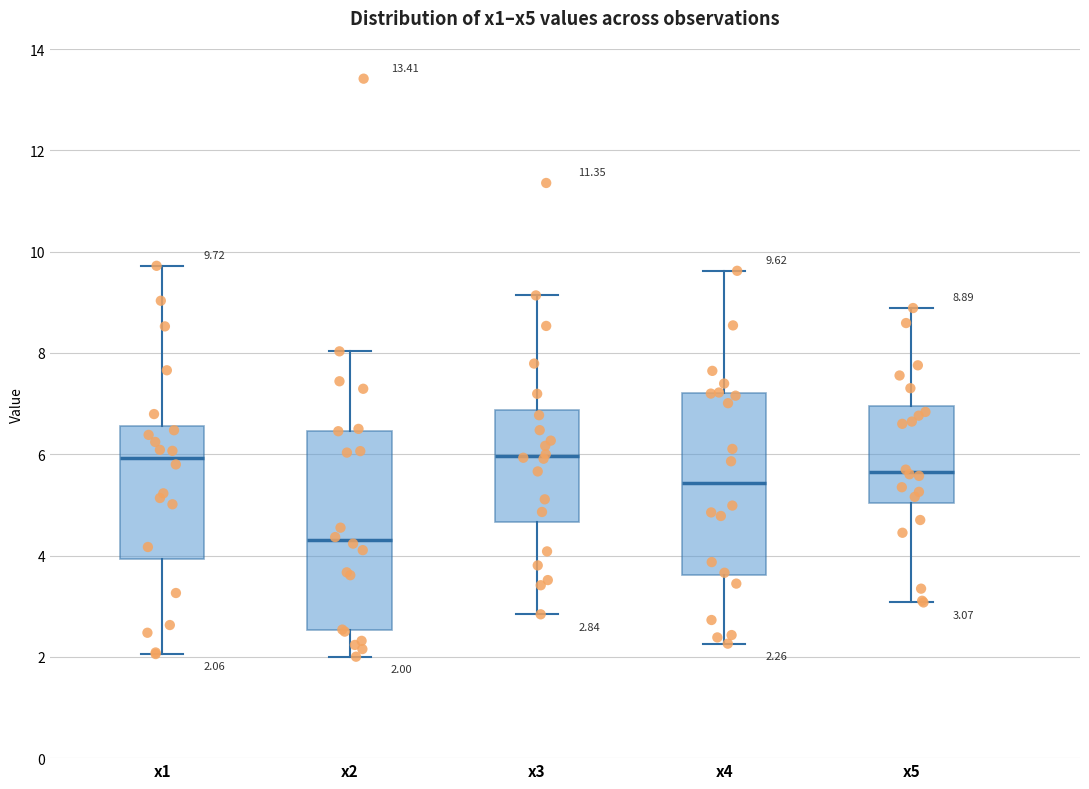

Comparing the boxes themselves (not the whiskers), which one is the tallest?

x2